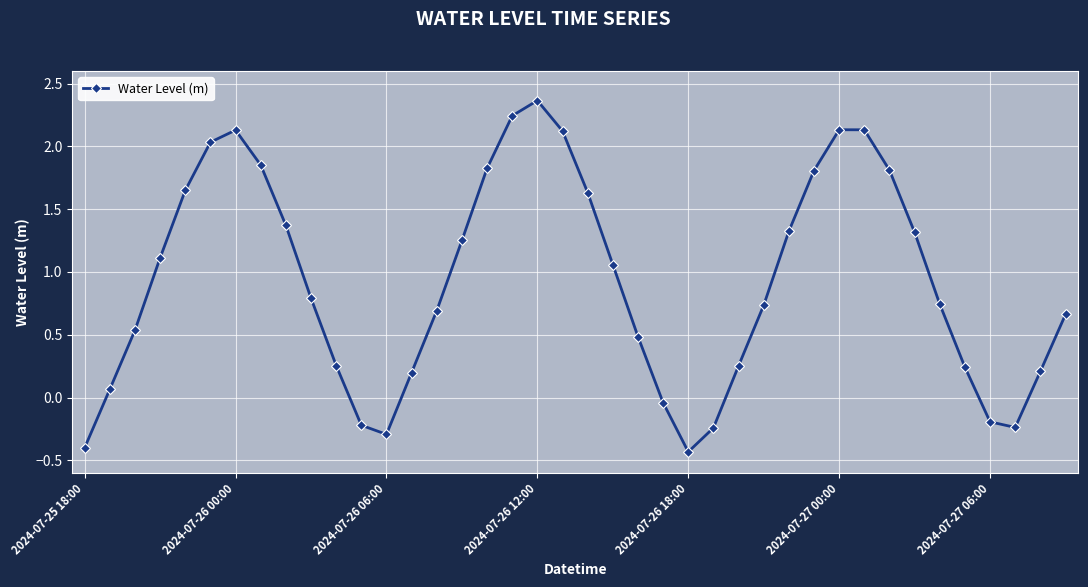

What is the sum of all values?

37.0